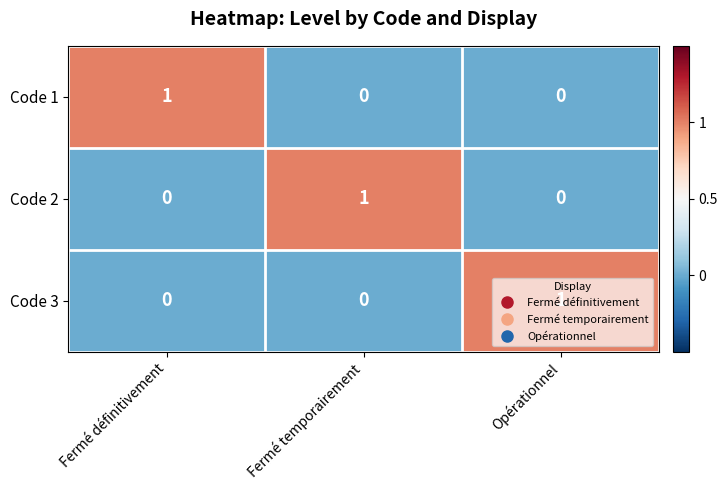

The value of Code 1 at Fermé temporairement is 0. True or false?

True